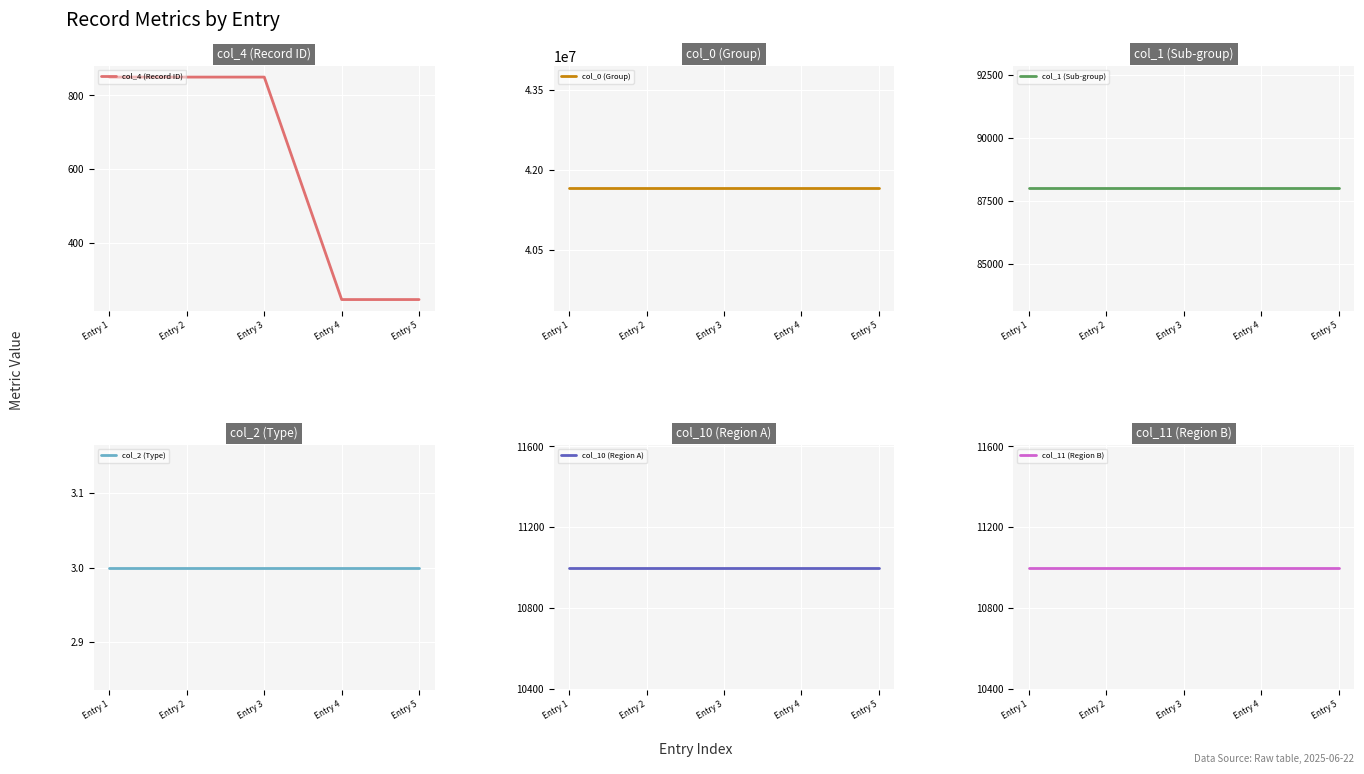

What is the average value of the col_10 (Region A) series?

11001